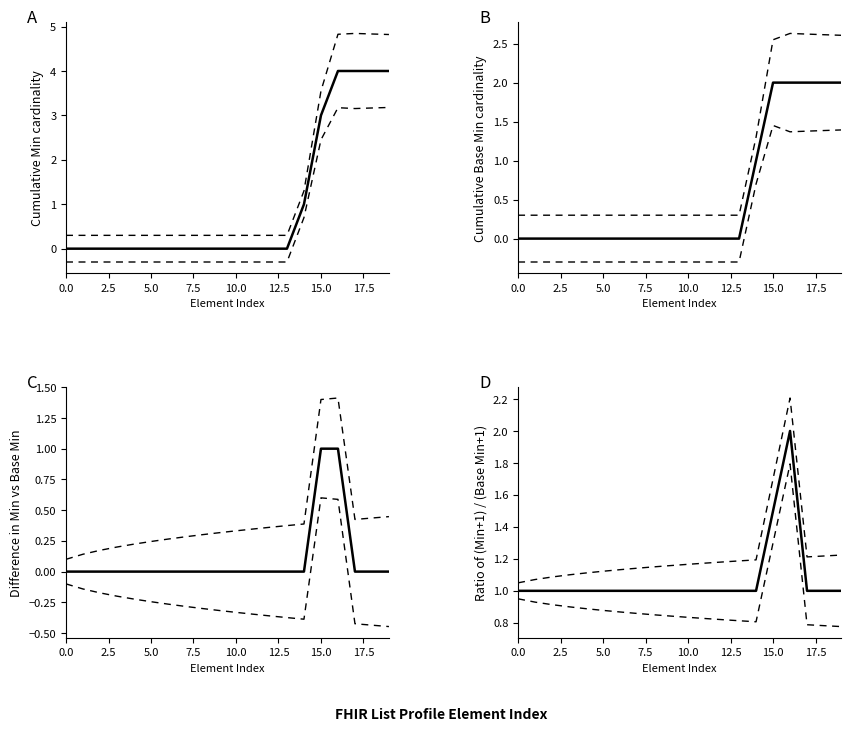

How many interior local peaks does the Ratio (Min+1)/(Base Min+1) series have?

1